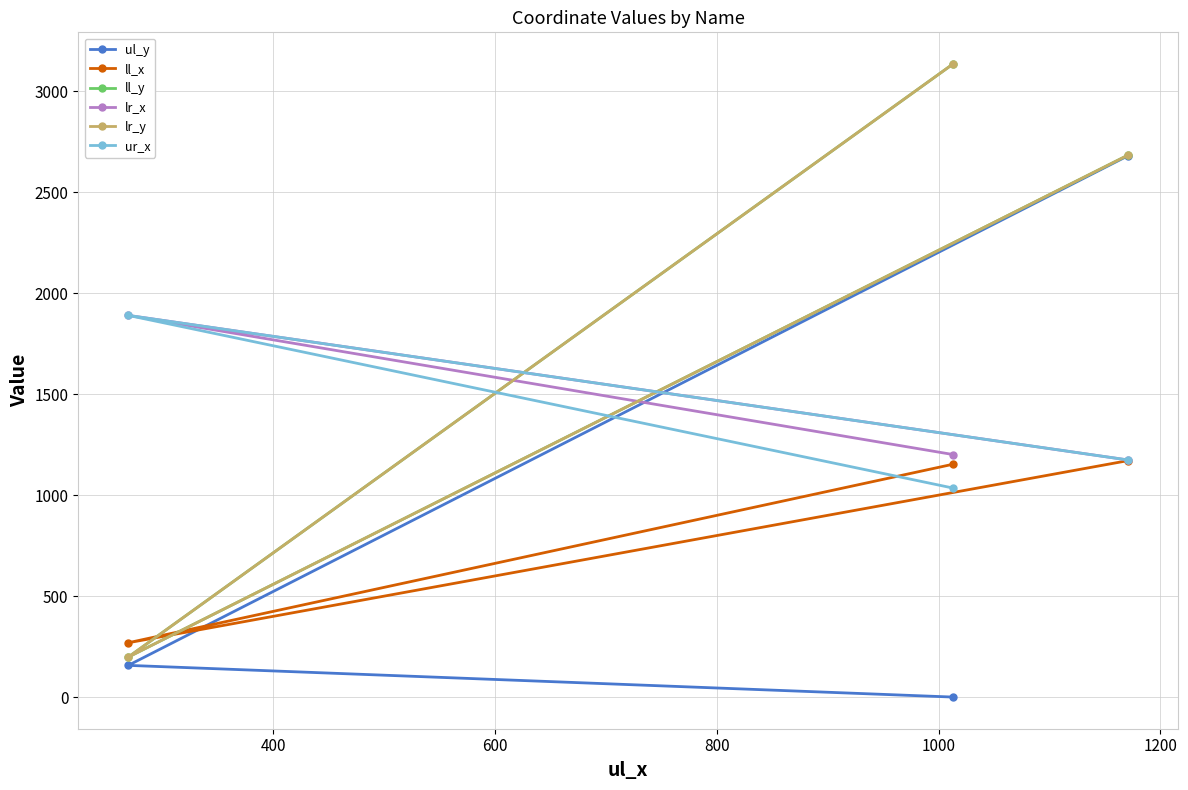

Does the chart have visible grid lines?

Yes